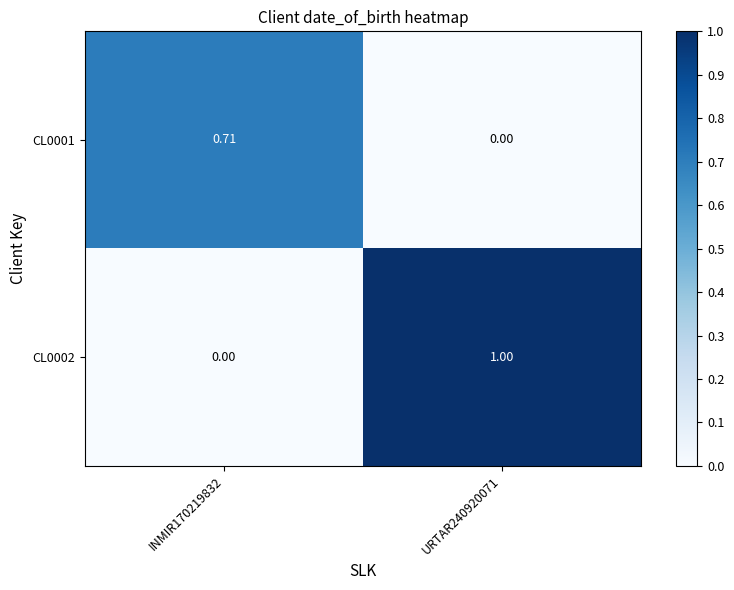

Reading left to right, what are all the values shown in this chart?

CL0001: INMIR170219832=0.7	URTAR240920071=0.0
CL0002: INMIR170219832=0.0	URTAR240920071=1.0